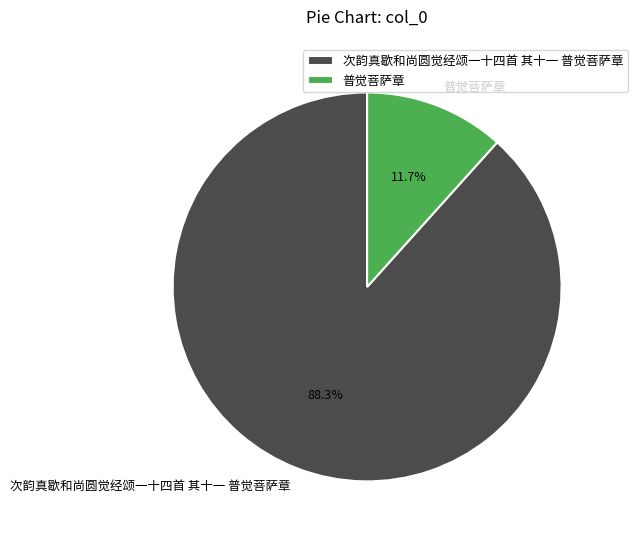

Which category has the smallest portion of the pie?

普觉菩萨章